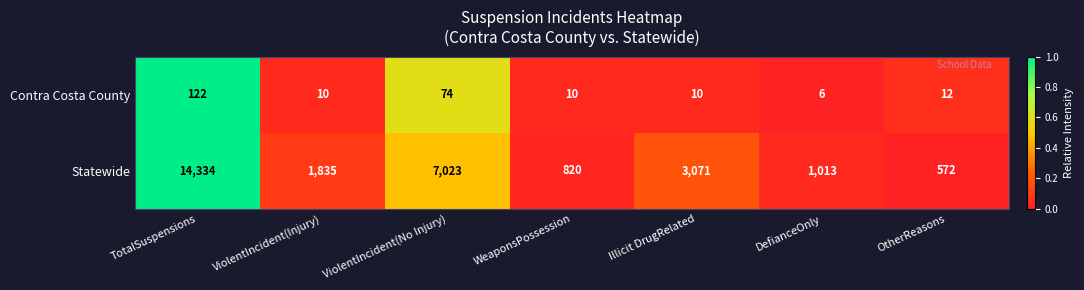

Reading left to right, transcribe all the data shown in this chart.

Contra Costa County: 122	10	74	10	10	6	12
Statewide: 14334	1835	7023	820	3071	1013	572